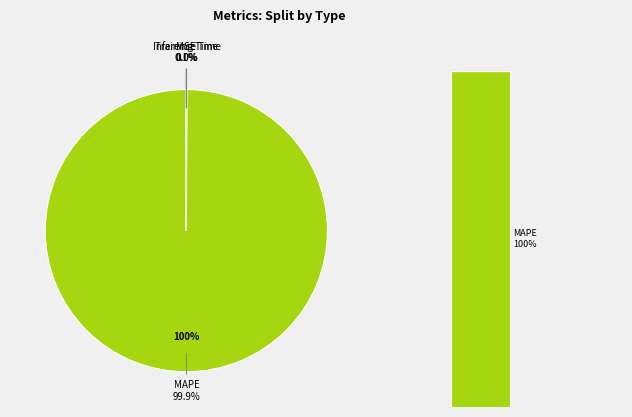

Is there a majority slice in this chart?

Yes